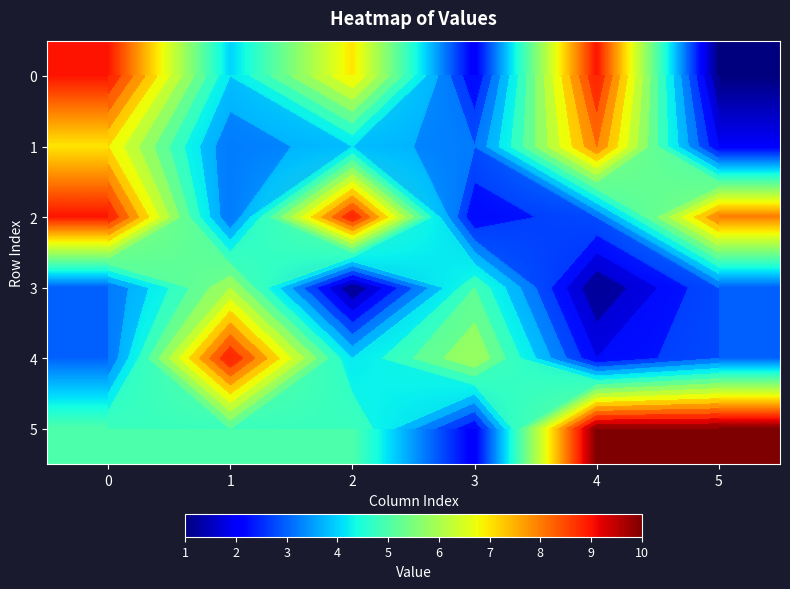

At how many categories does at least one series exceed 2?

6